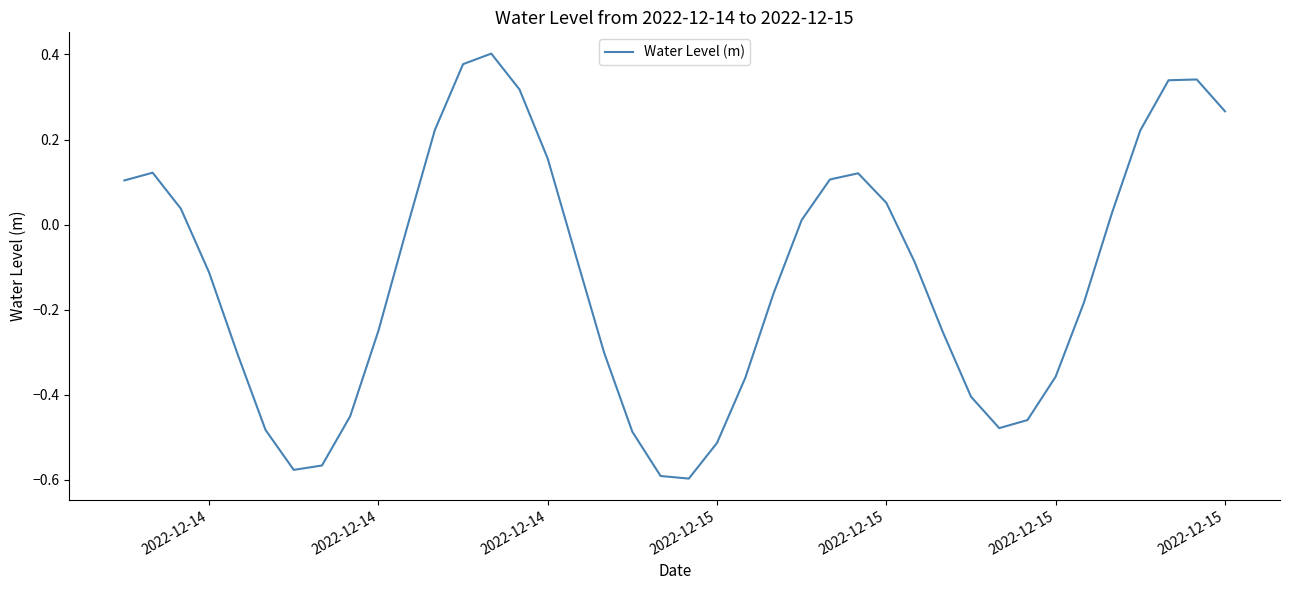

What is the difference between the maximum and minimum values?

1.0